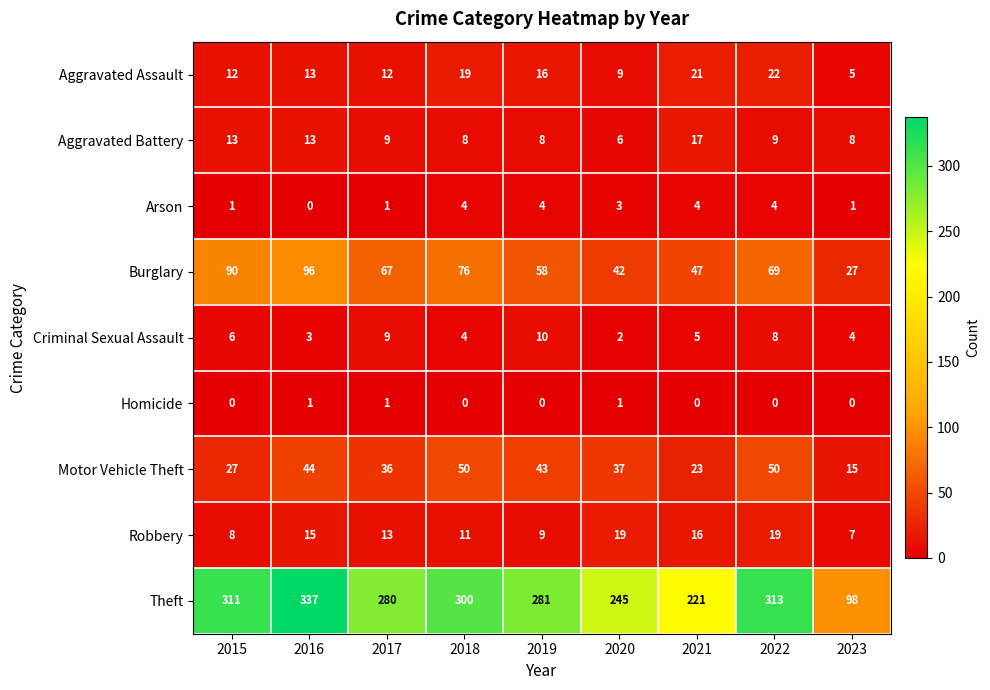

What value does the Burglary series have at 2017, to the nearest 10?

70